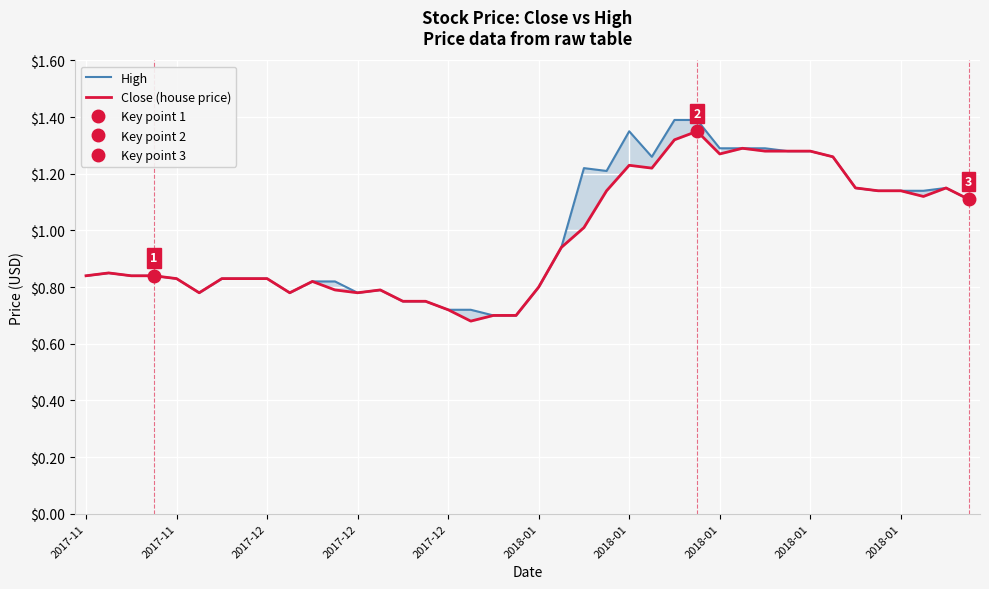

In High, how many points are lower than both neighbors (excluding endpoints)?

5